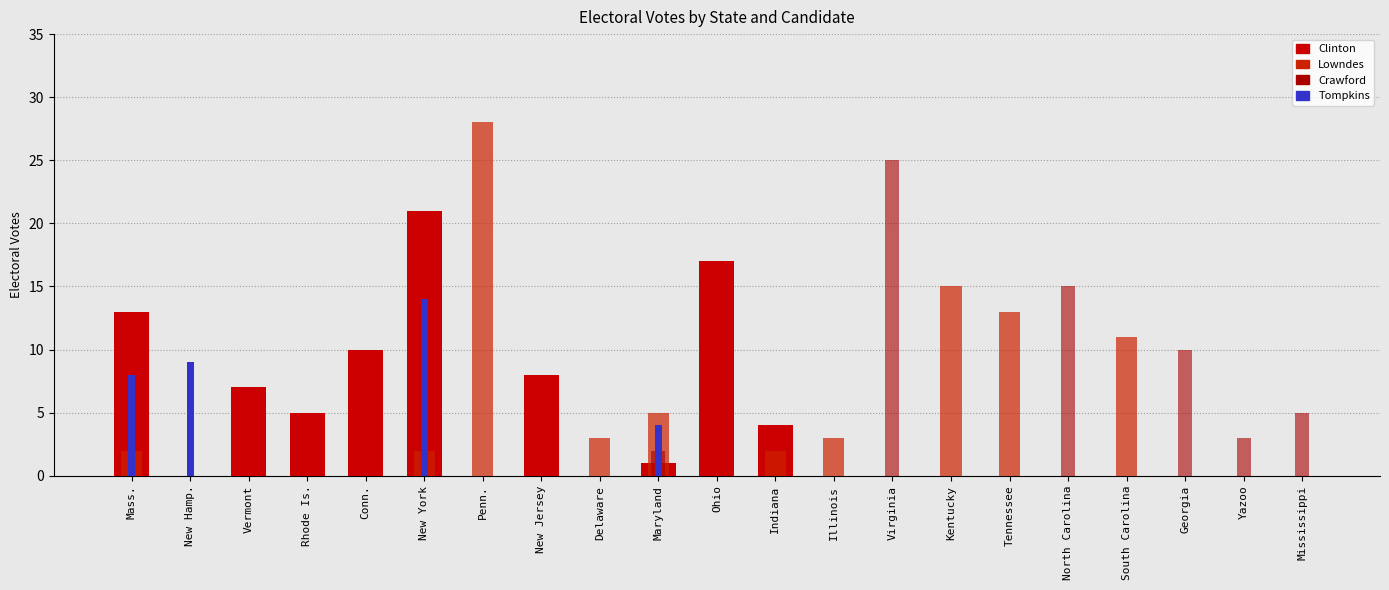

Reading left to right, extract all data points from this chart.

Clinton: 13	0	7	5	10	21	0	8	0	1	17	4	0	0	0	0	0	0	0	0	0
Lowndes: 2	0	0	0	0	2	28	0	3	5	0	2	3	0	15	13	0	11	0	0	0
Crawford: 0	0	0	0	0	0	0	0	0	2	0	0	0	25	0	0	15	0	10	3	5
Tompkins: 8	9	0	0	0	14	0	0	0	4	0	0	0	0	0	0	0	0	0	0	0